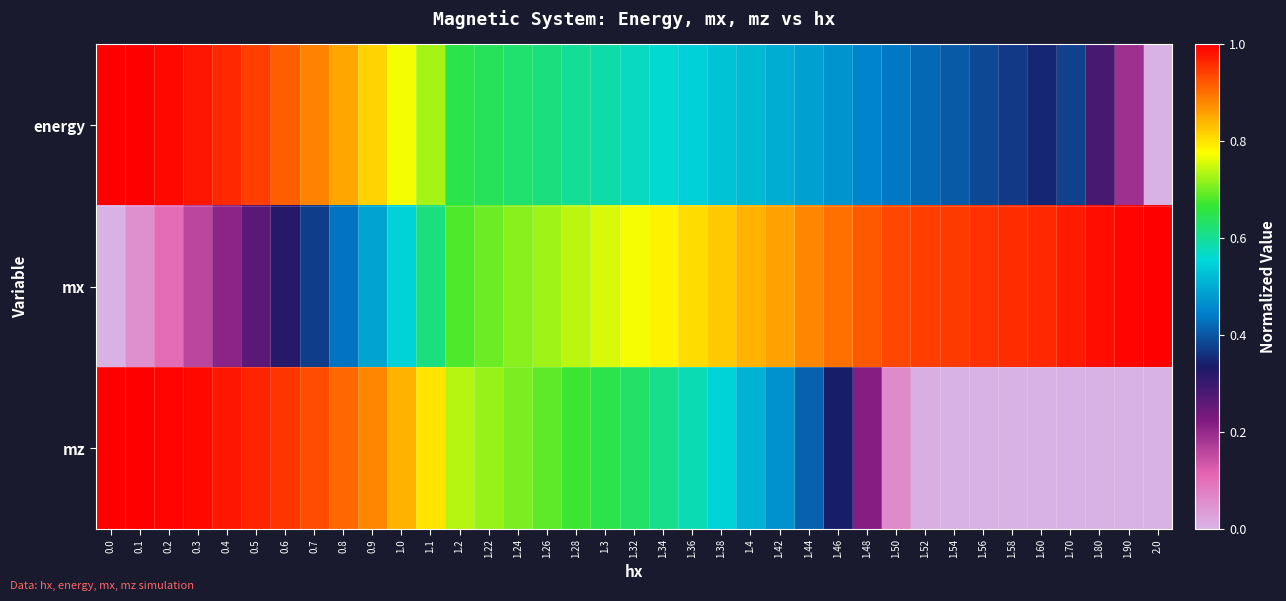

What is the difference between the highest and lowest values at 1.90?

1.0